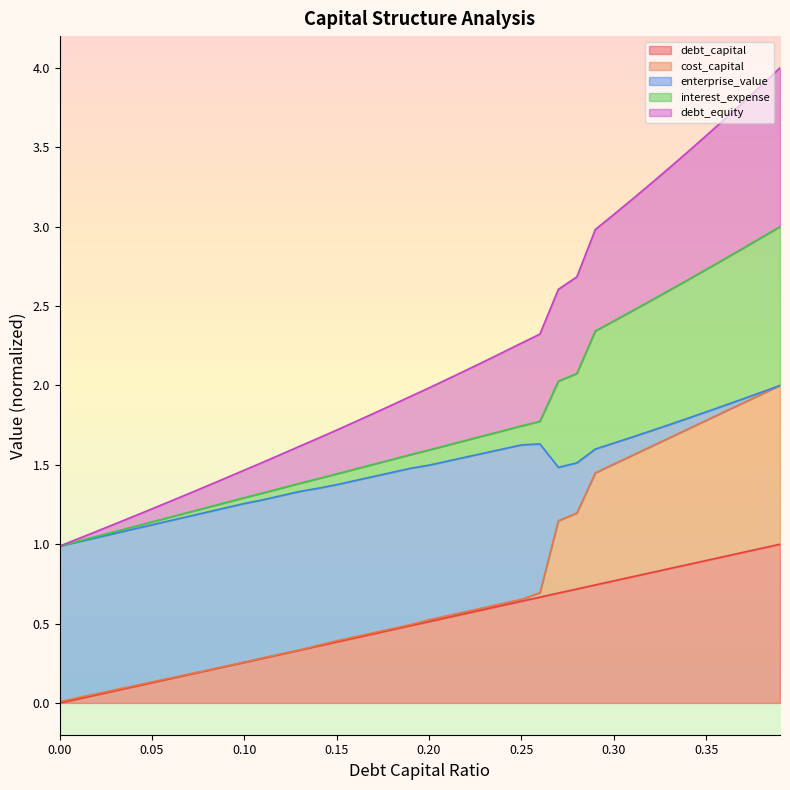

Does the chart display data point markers on the line(s)?

No